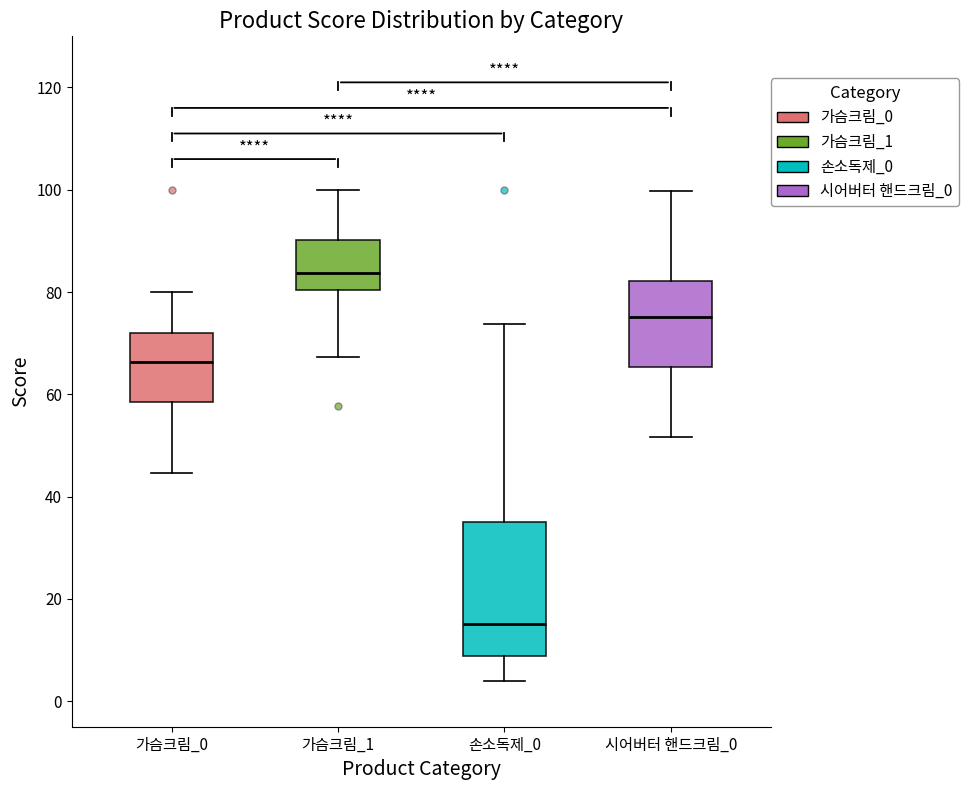

Which box's median line is the lowest?

손소독제_0